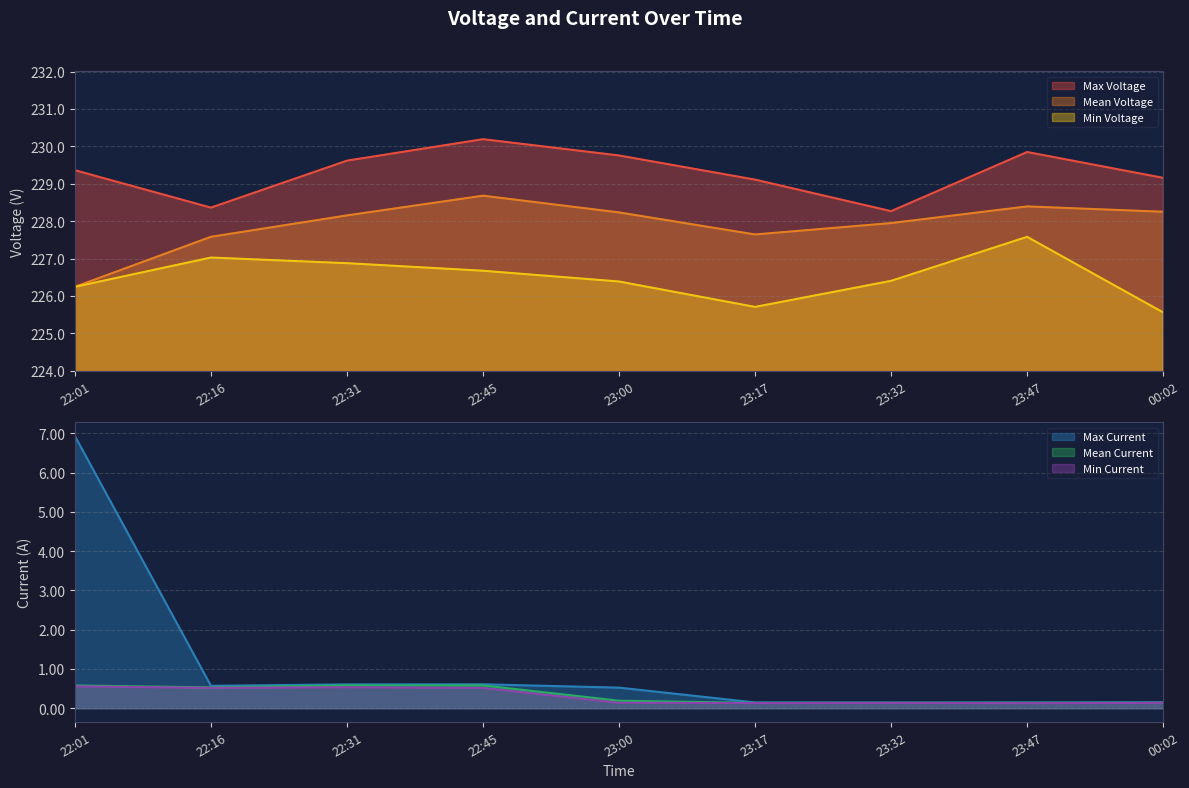

At which label does Max Voltage reach its minimum?

23:32